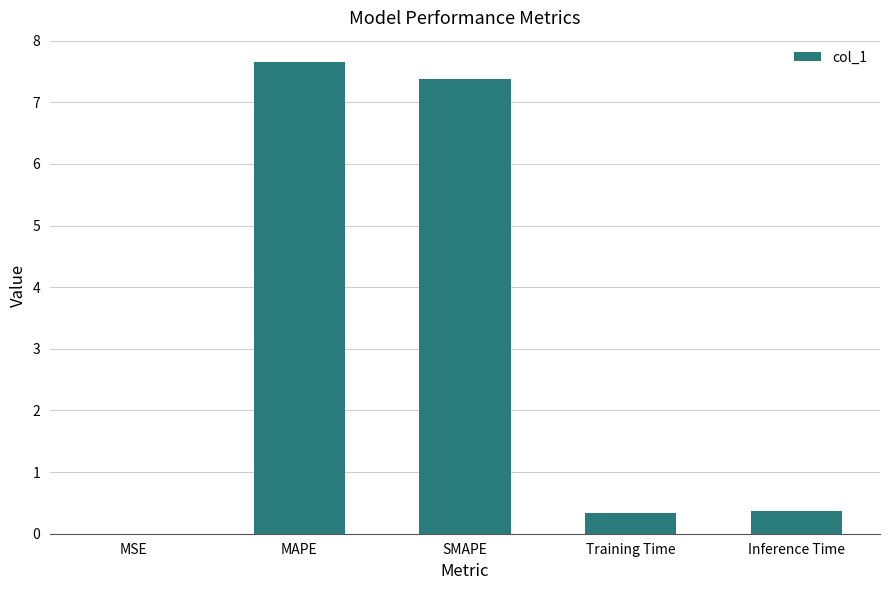

Does the chart contain stacked bars?

No